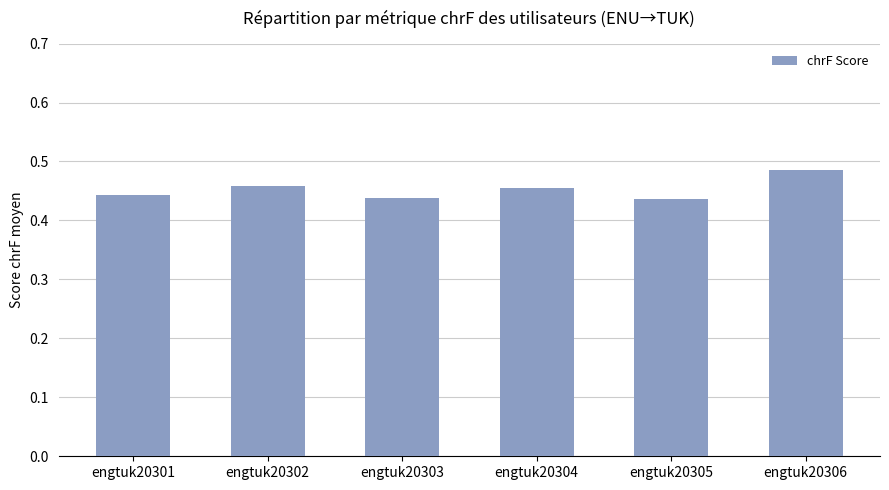

The value at engtuk20302 is 0.3. True or false?

False